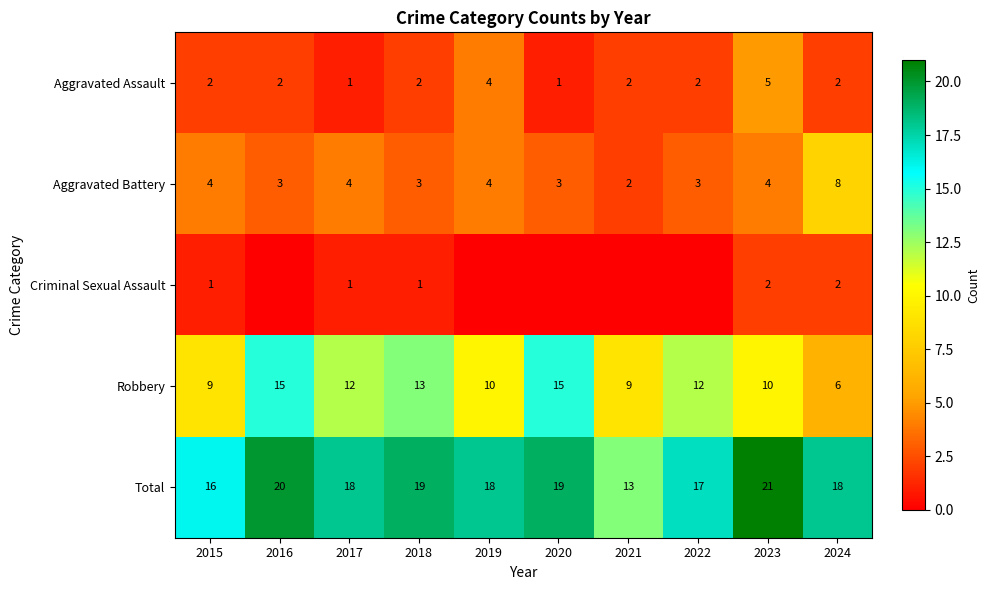

Is the value of Total at 2017 greater than the value of Aggravated Battery at 2023?

Yes